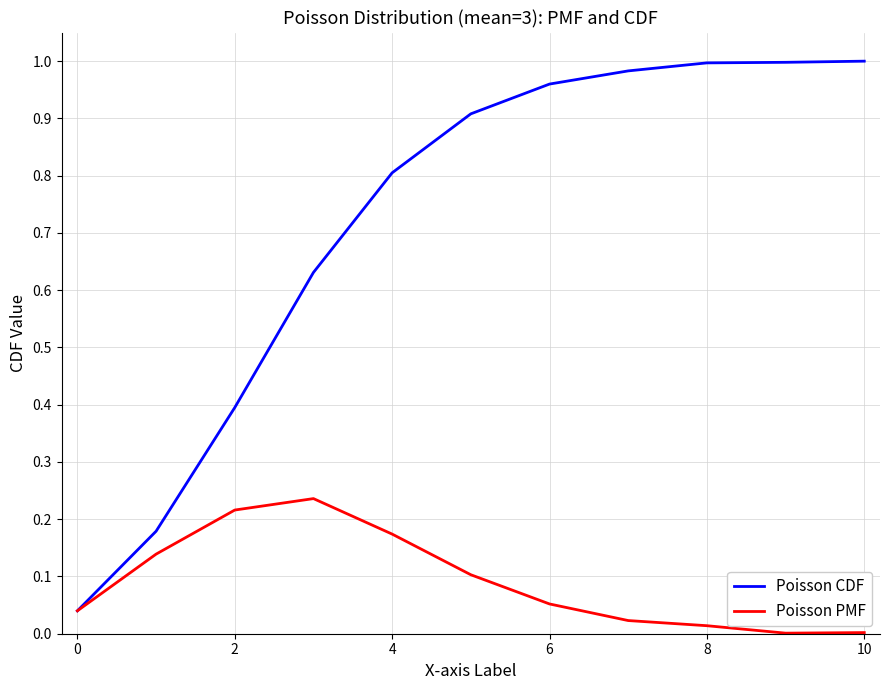

How many distinct data groups are displayed?

2